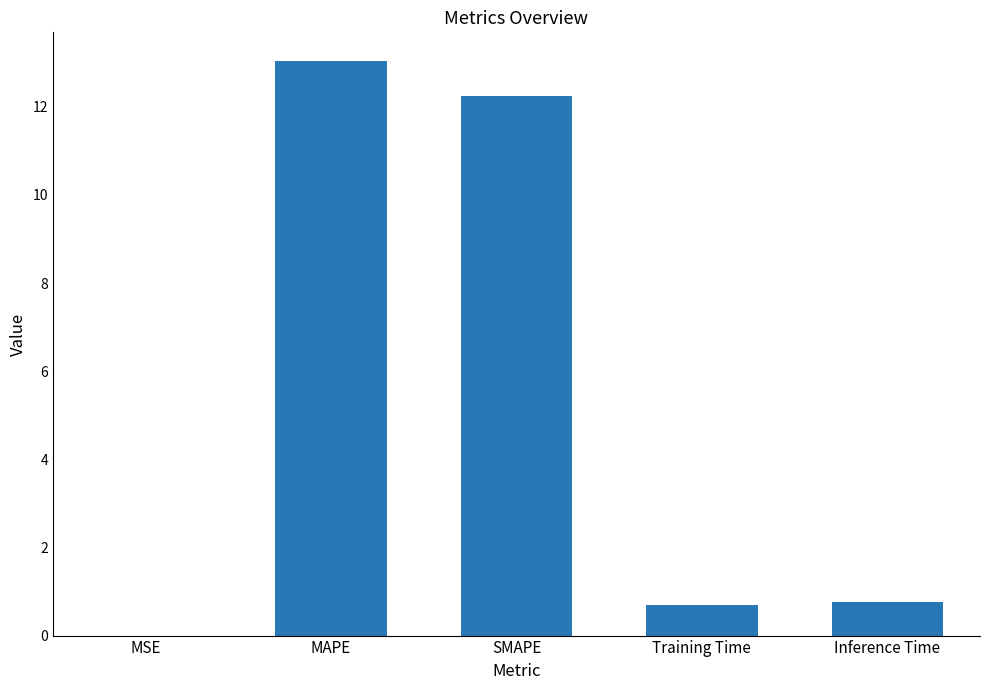

Which has a higher value, Training Time or MAPE?

MAPE